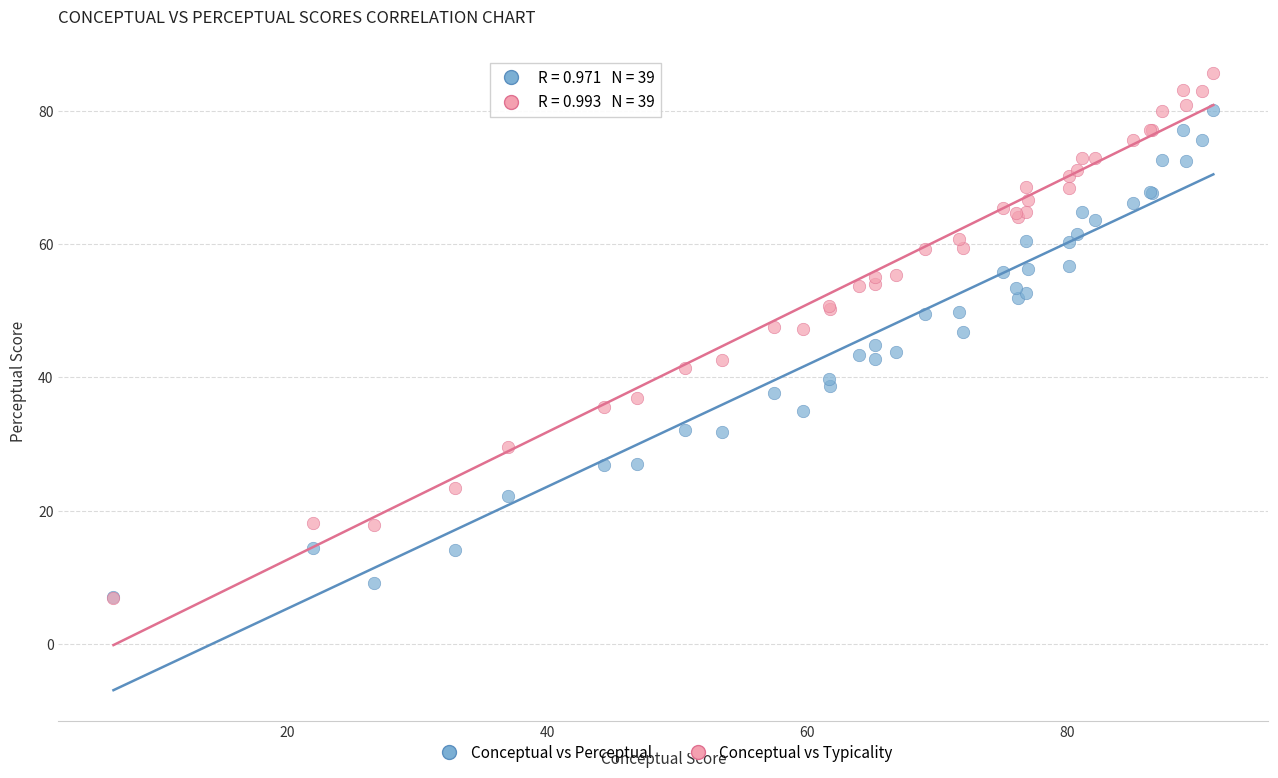

What are all the series names shown in the legend?

Conceptual vs Perceptual, Conceptual vs Typicality